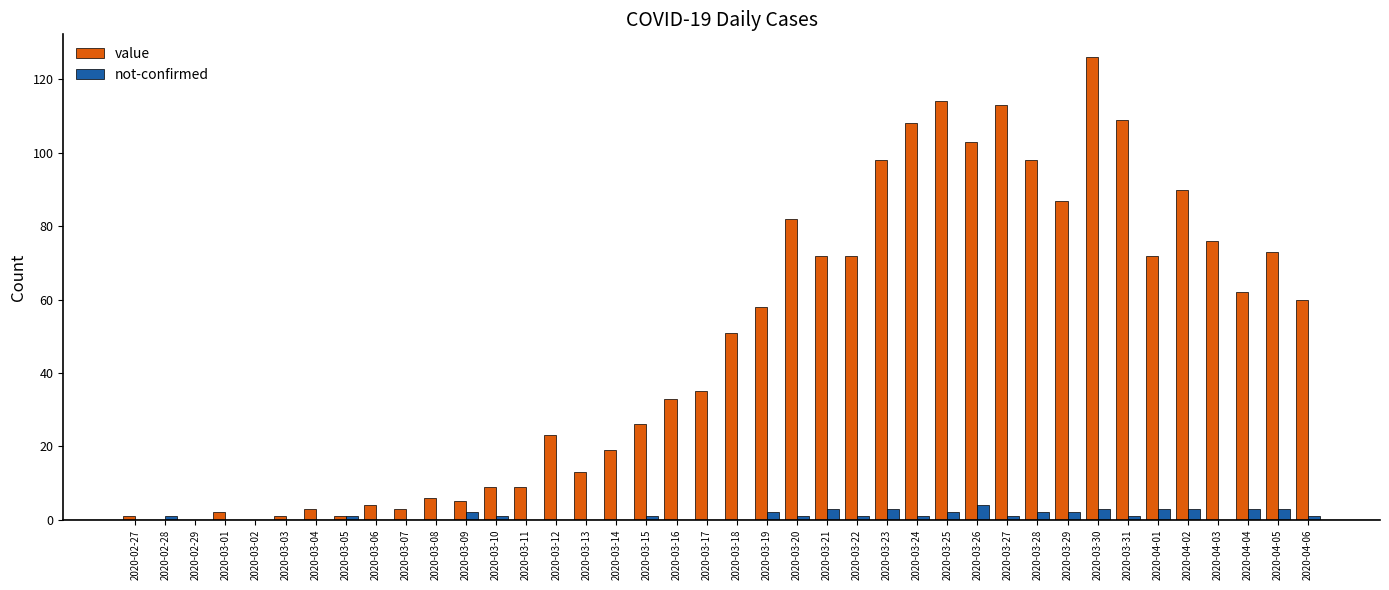

Which category has the highest value across all series?

2020-03-30